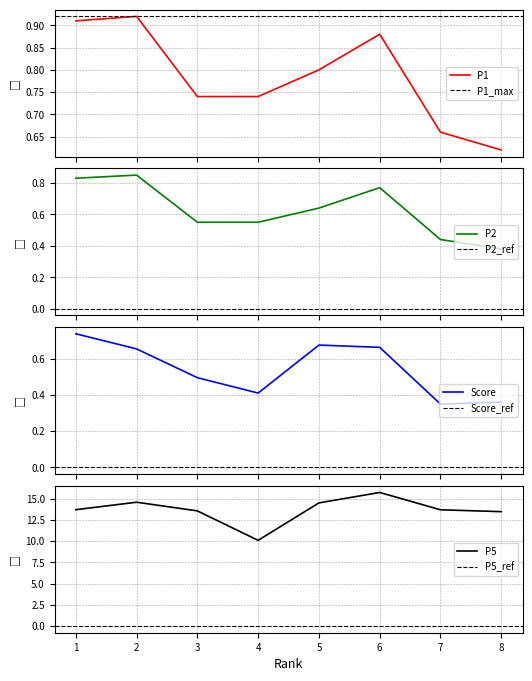

True or false: P1 has more than 1 interior local peaks.

True